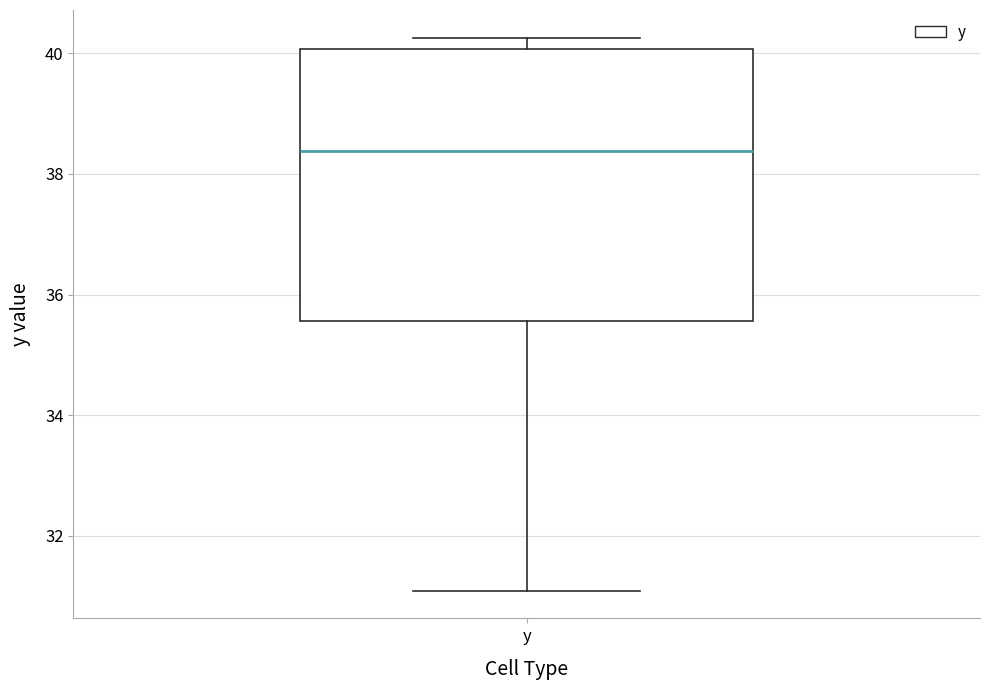

Transcribe this box plot: give where the median line is, the range the box spans, and where the two whiskers end, as read against the y-axis. The values are not printed on the chart, so give them approximately, as read against the axis.

median 38.4, box 35.6 to 40.0, whiskers 31.0 to 40.2